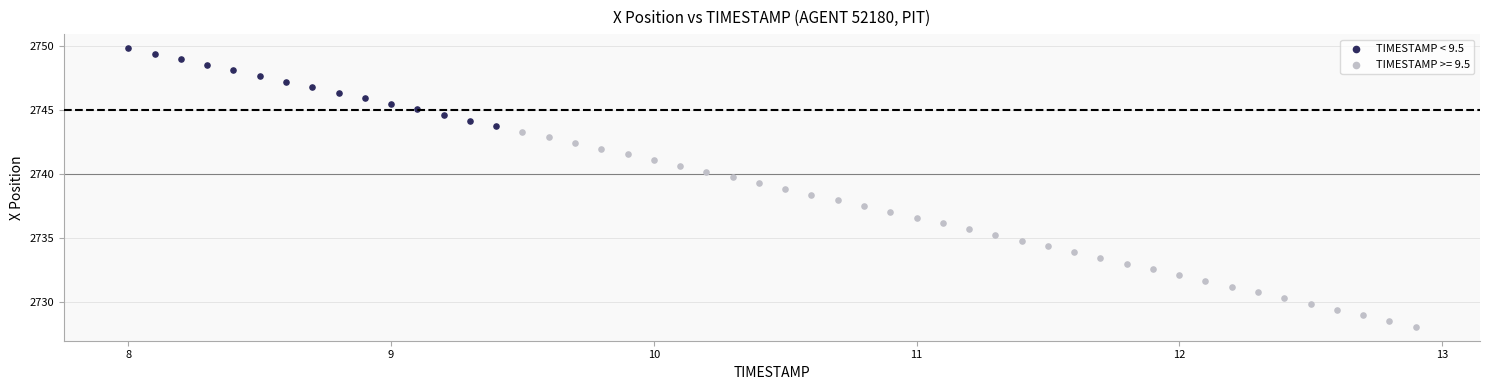

Which series reaches the minimum Y coordinate?

TIMESTAMP >= 9.5